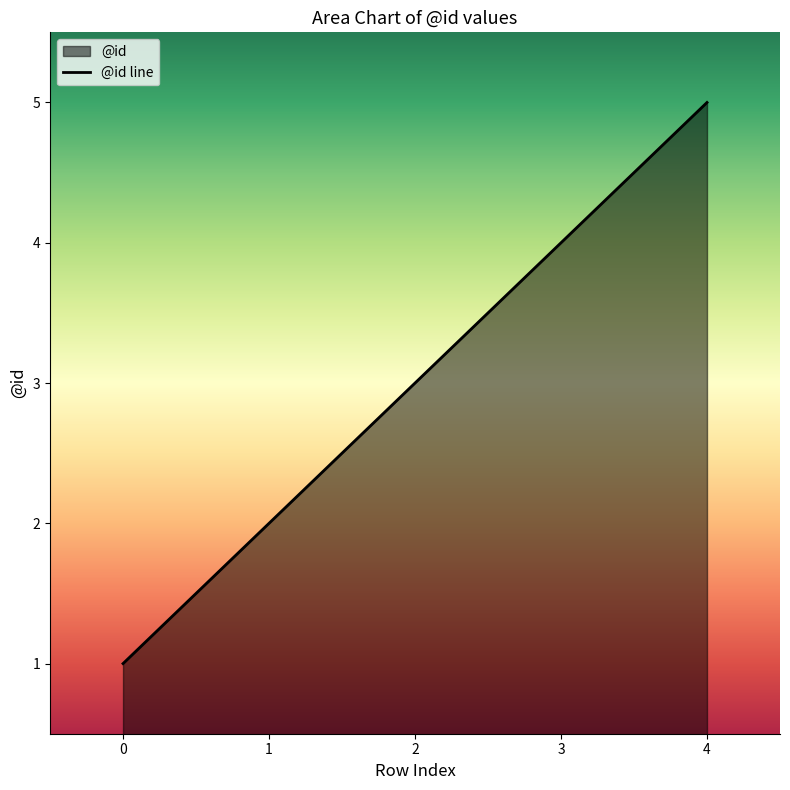

Is it true that the value at 2 is 3?

True